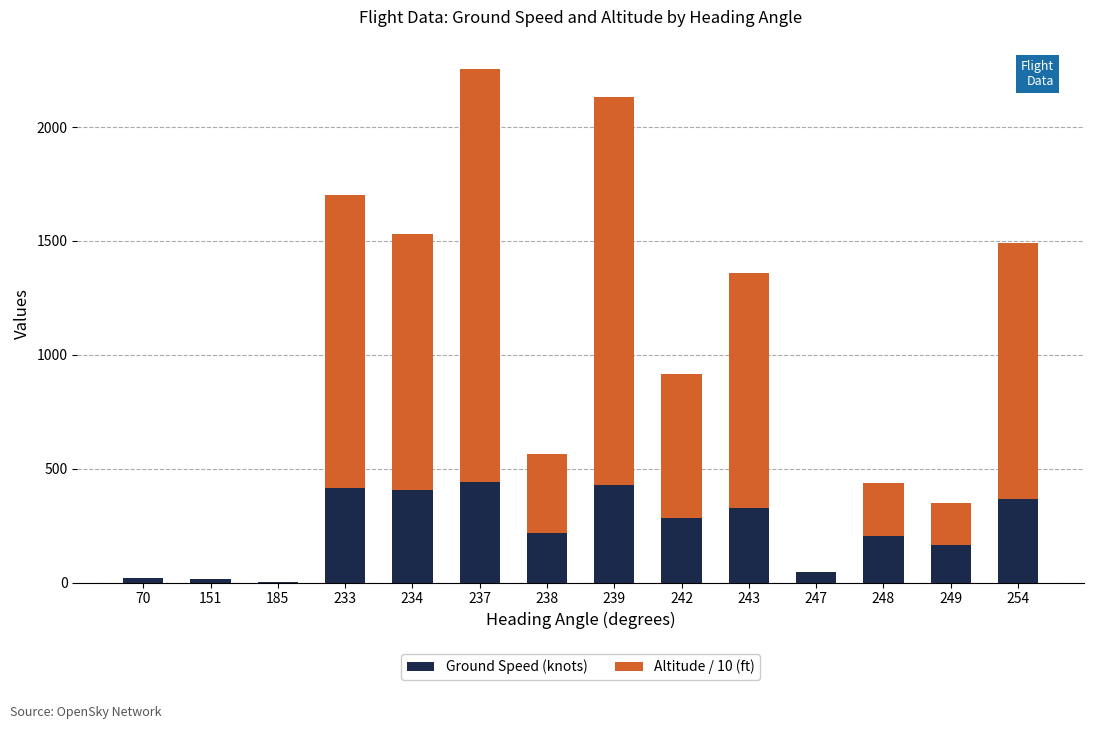

Count the number of data series in this chart.

2